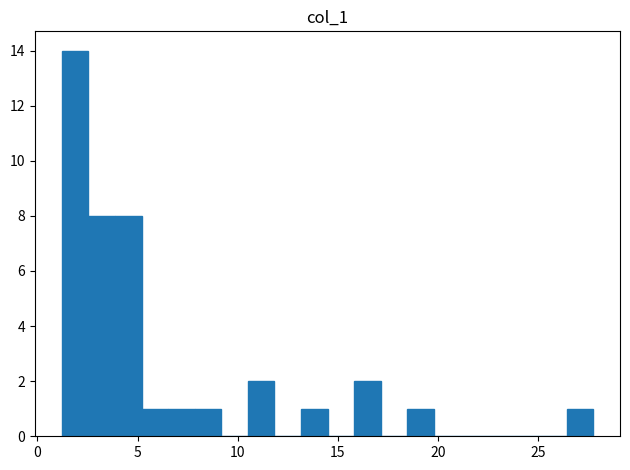

Around what value on the x-axis is the tallest bar? Give the approximate position of its centre, as read against the axis.

2.0